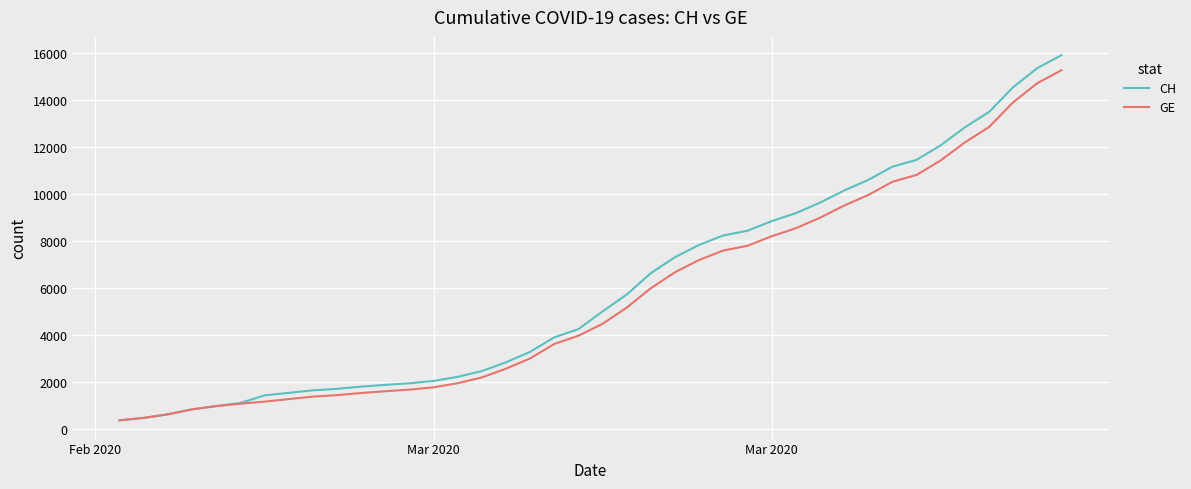

Which series has the widest spread of values?

CH